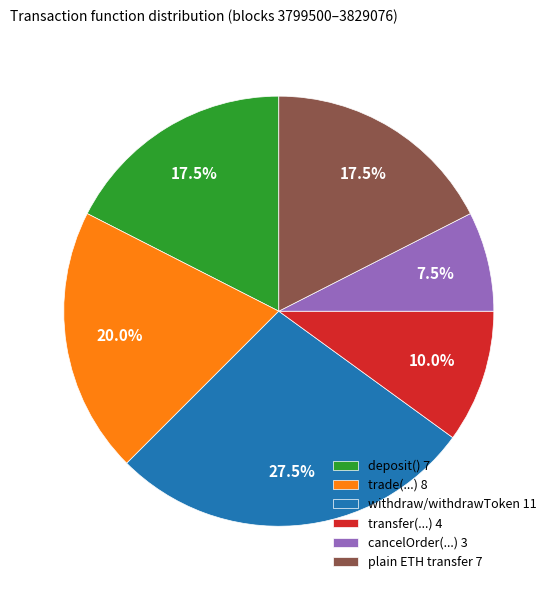

What percentage do withdraw/withdrawToken 11 and deposit() 7 together represent?

45.0%